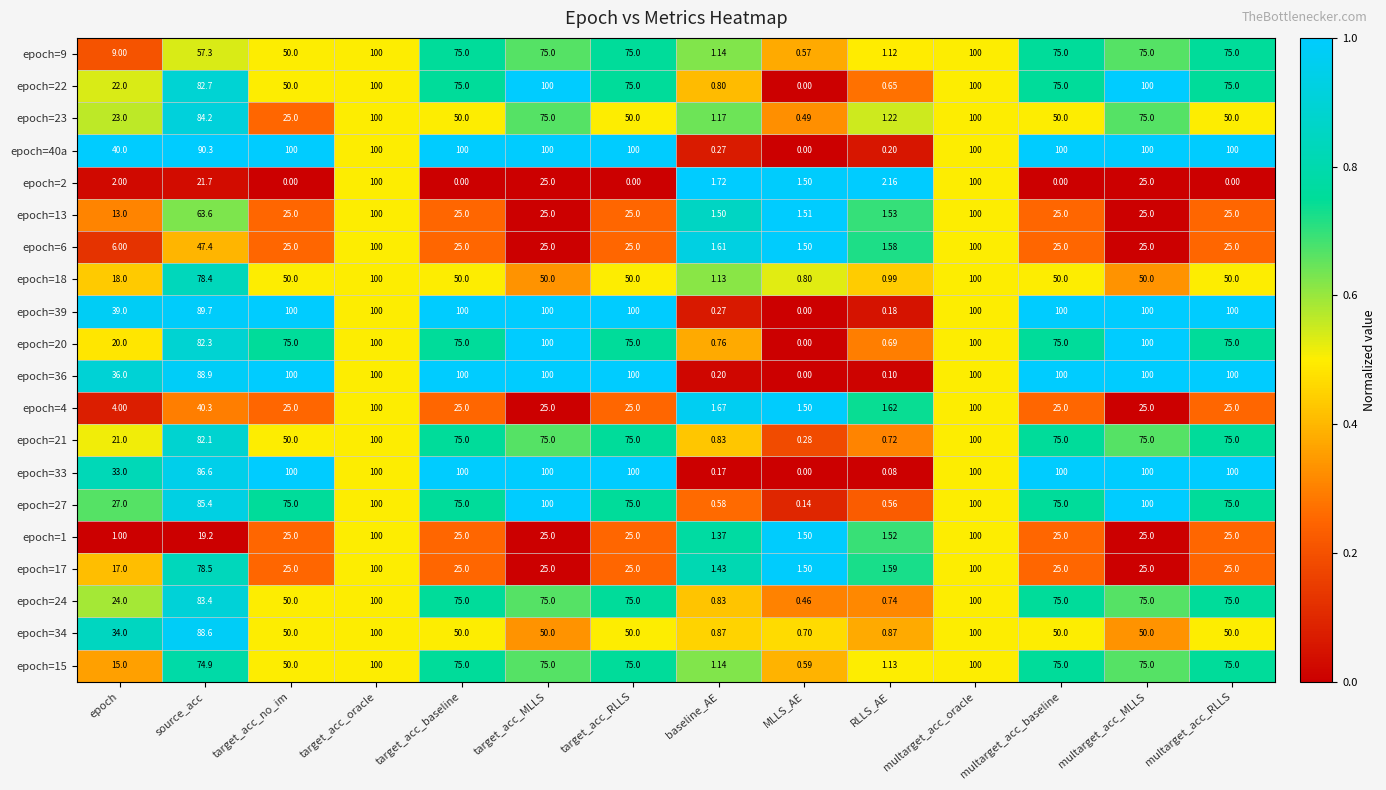

At how many categories does at least one series exceed 0?

14